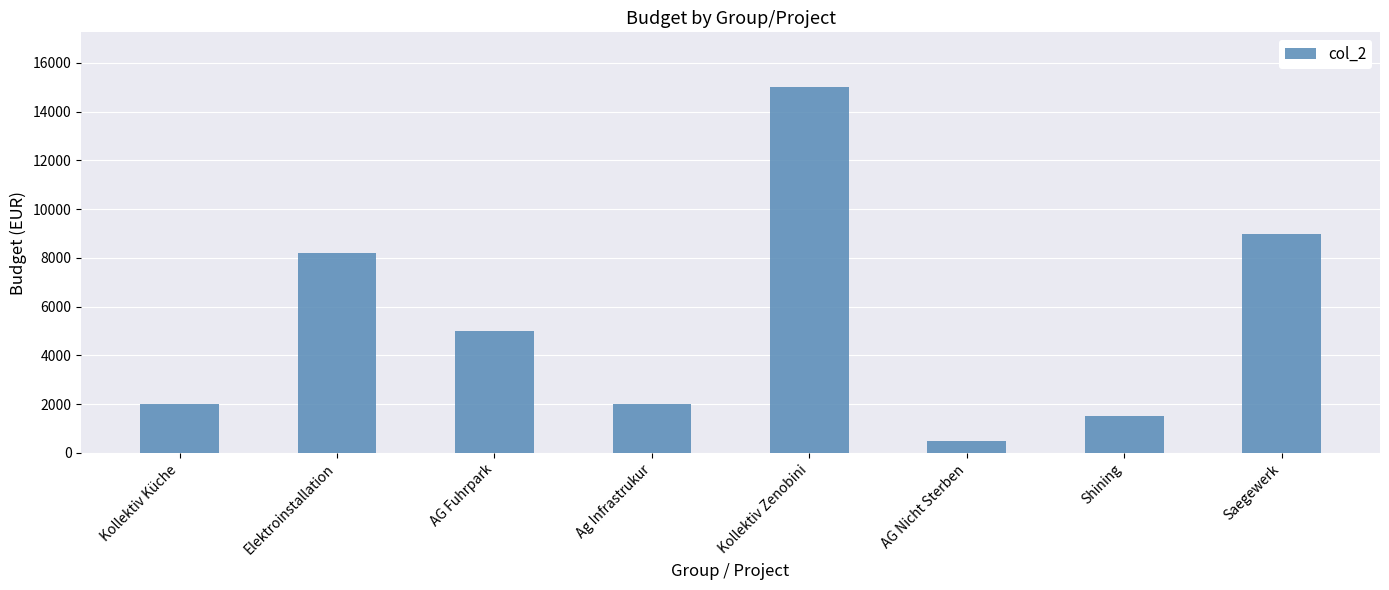

Which category has the highest value across all series?

Kollektiv Zenobini